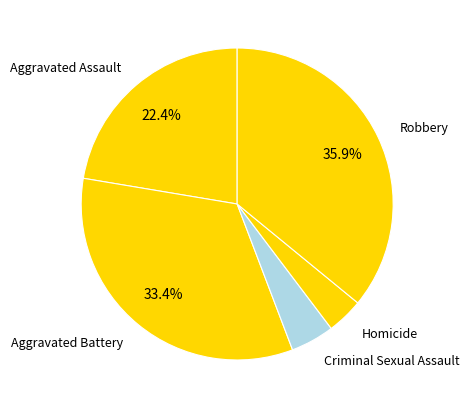

Count the number of slices in the pie.

5